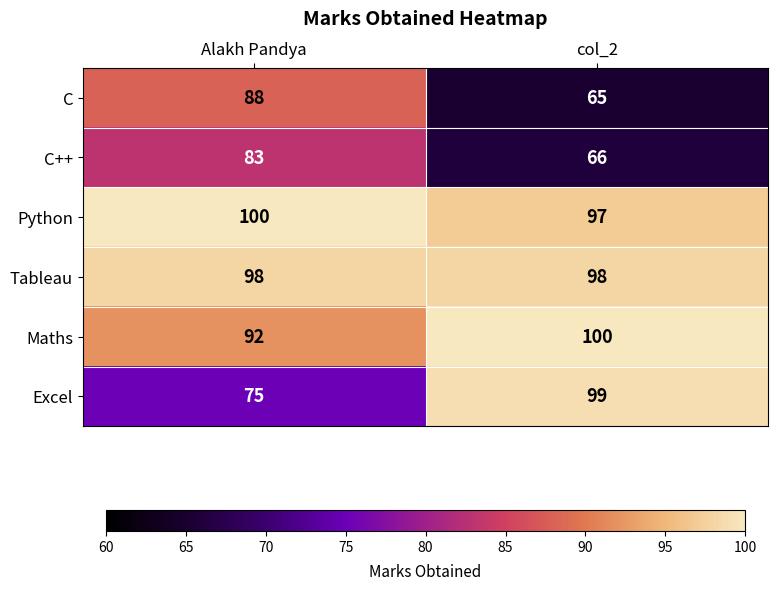

What is the approximate value of C++ at col_2, to the nearest 5?

65